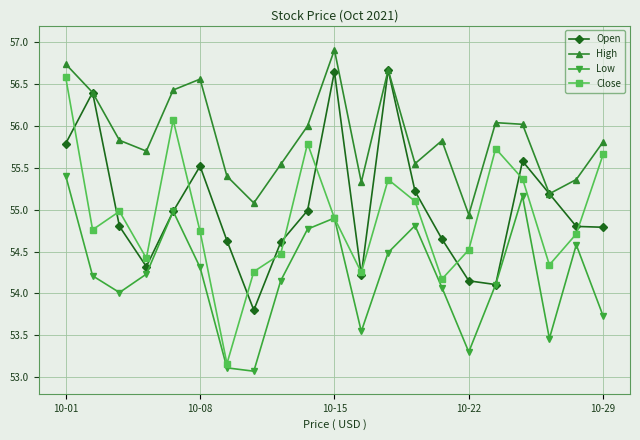

True or false: High and Low cross at least once.

False